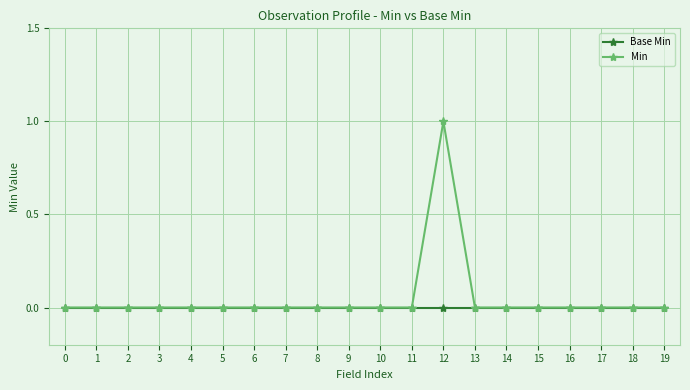

Which series has the widest spread of values?

Min